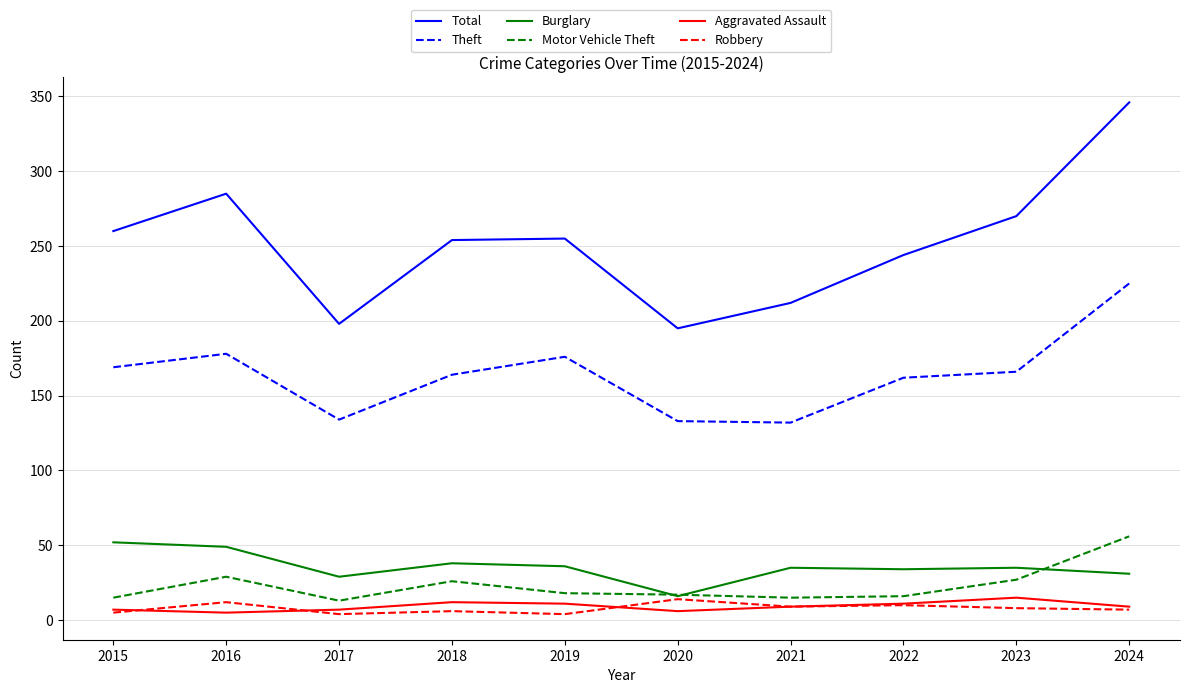

True or false: Aggravated Assault and Burglary cross at least once.

False